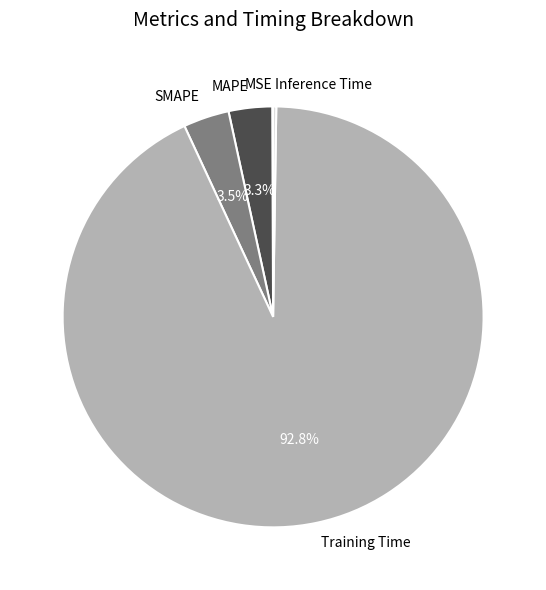

How much of the chart is everything except SMAPE?

96.5%